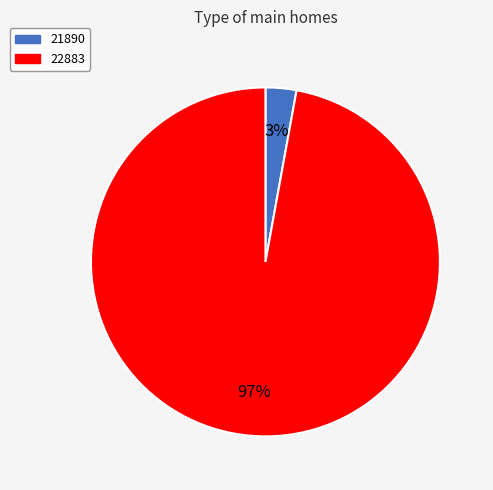

Do 21890 and 22883 together represent more than half of the pie?

Yes